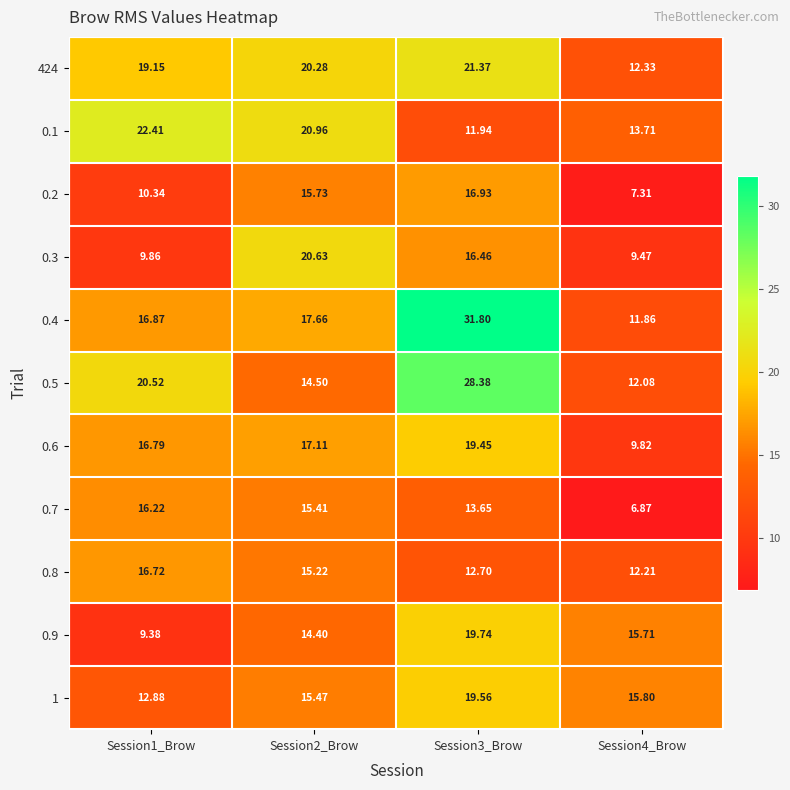

How many values in the 0.3 series exceed 16?

2